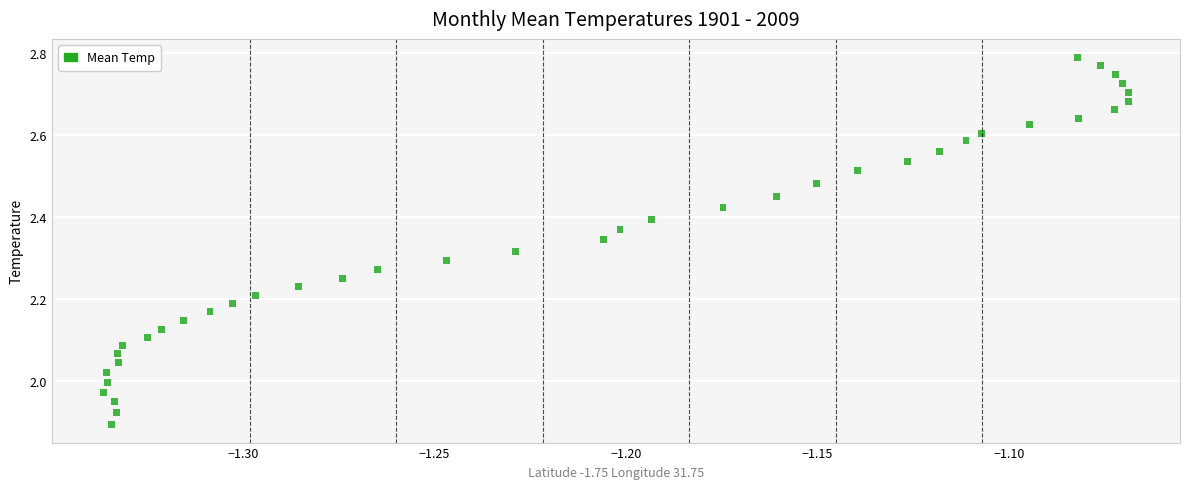

What is the range of Y values (max minus min)?

0.9